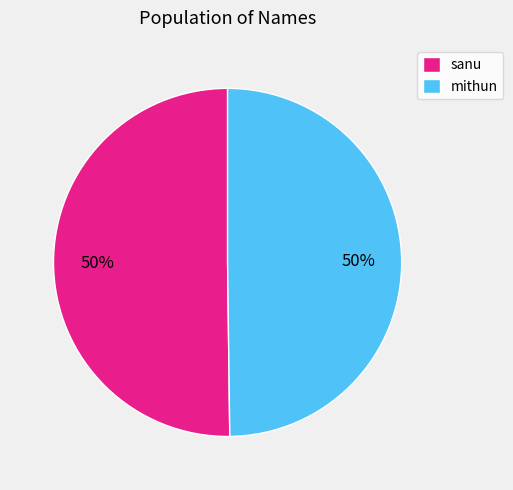

How many slices are in this pie chart?

2